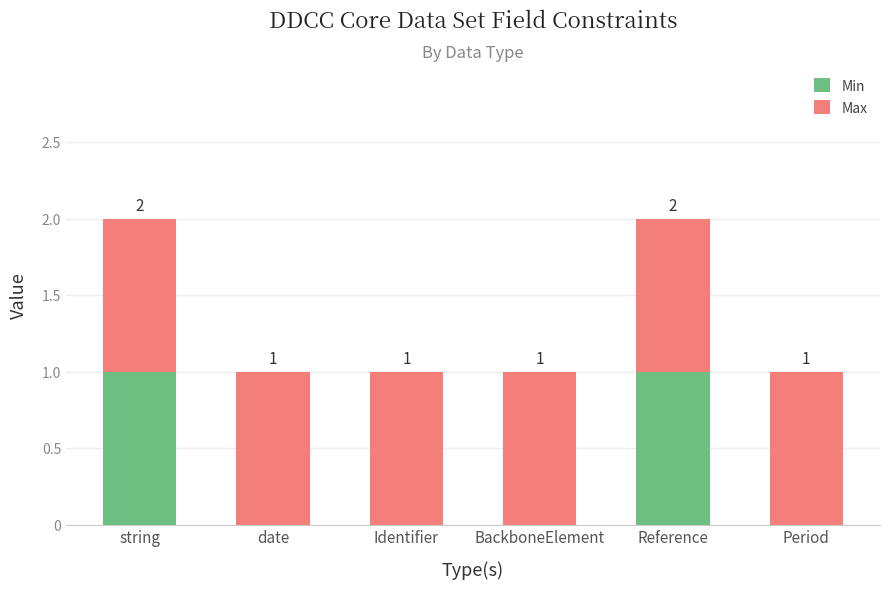

Is it true that Min equals 0 at BackboneElement?

True